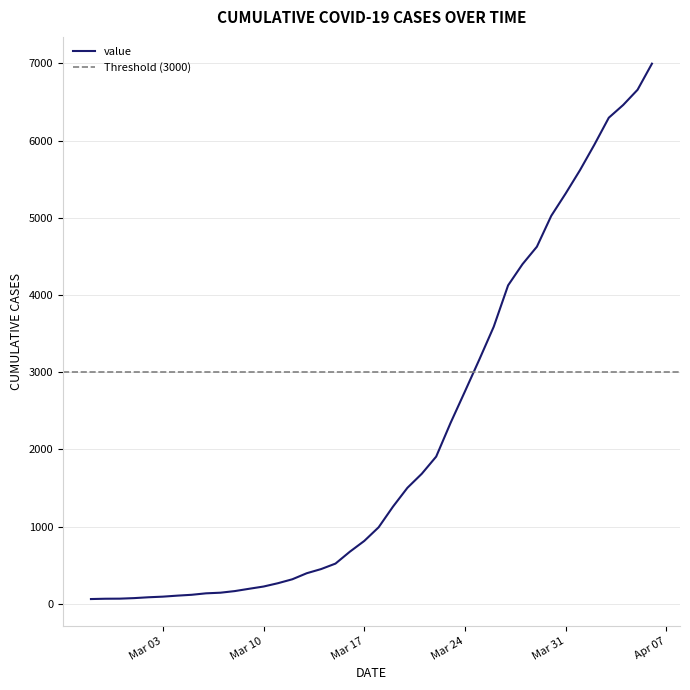

What is the difference between the values at 2020-03-28 and 2020-03-19?

3138